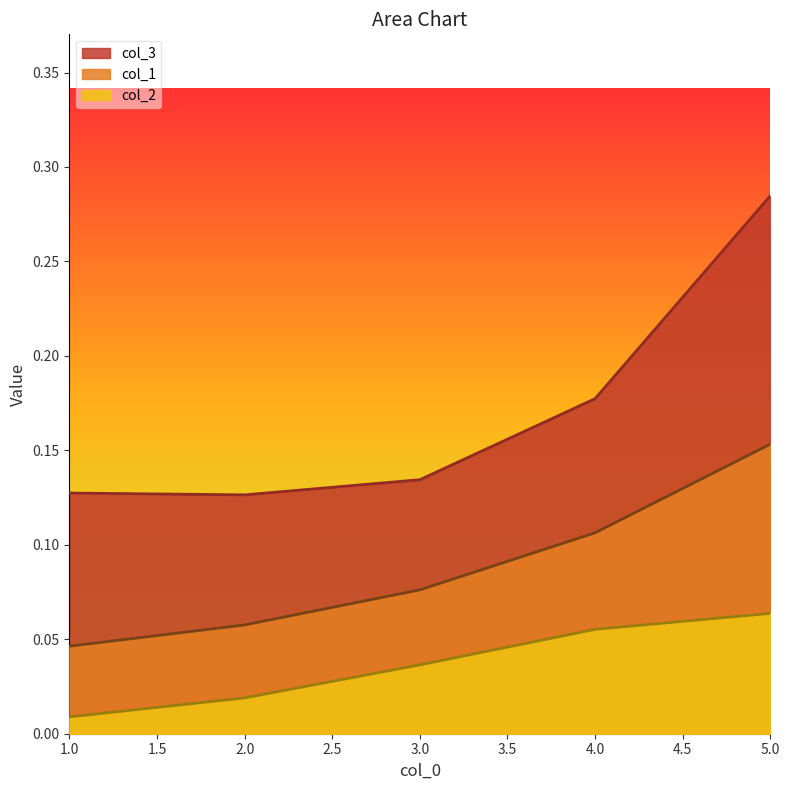

True or false: col_2 and col_1 intersect in this chart.

False